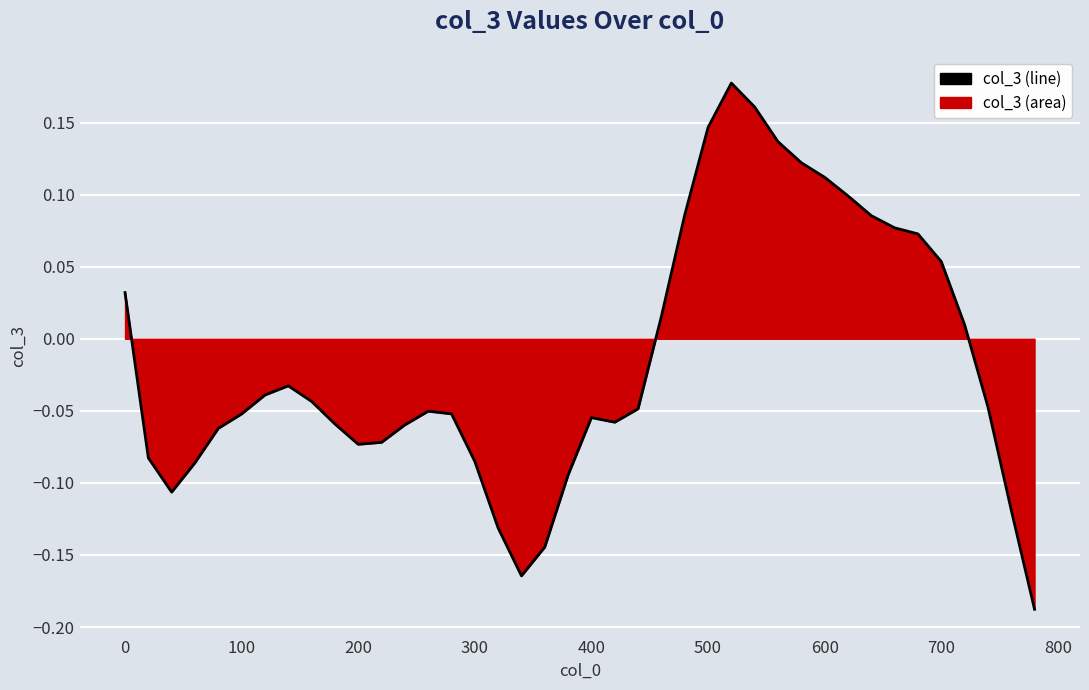

How many lines are shown in the chart?

1